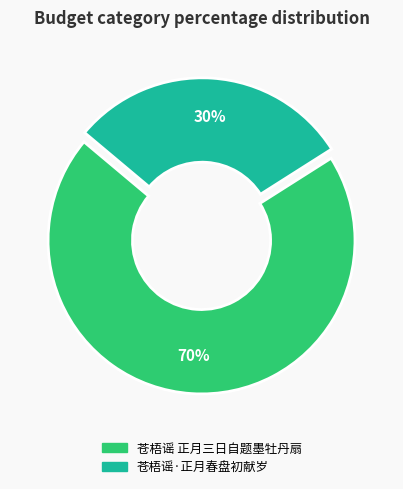

Which category accounts for the majority?

苍梧谣 正月三日自题墨牡丹扇